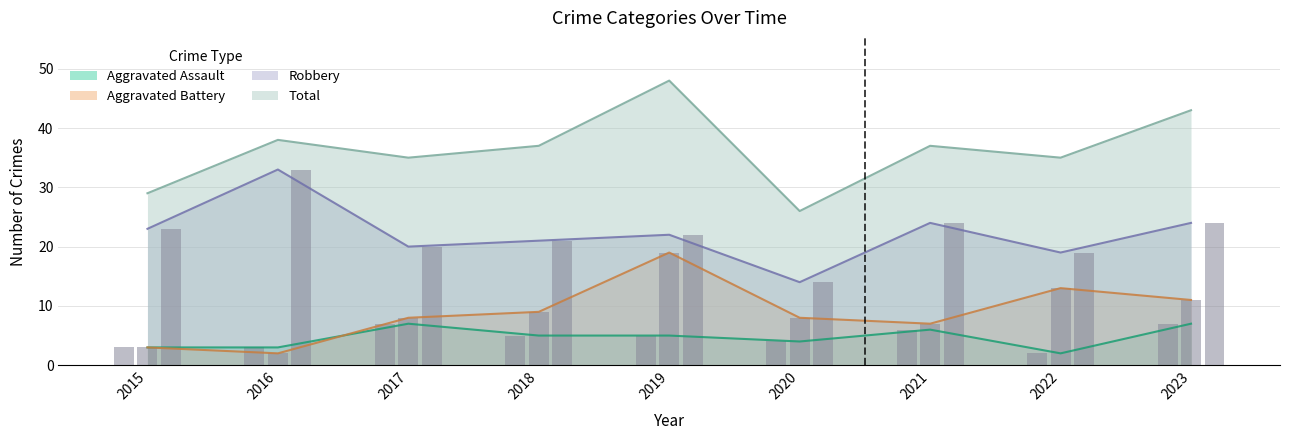

What is the difference between the maximum and minimum values in the Aggravated Assault series?

5